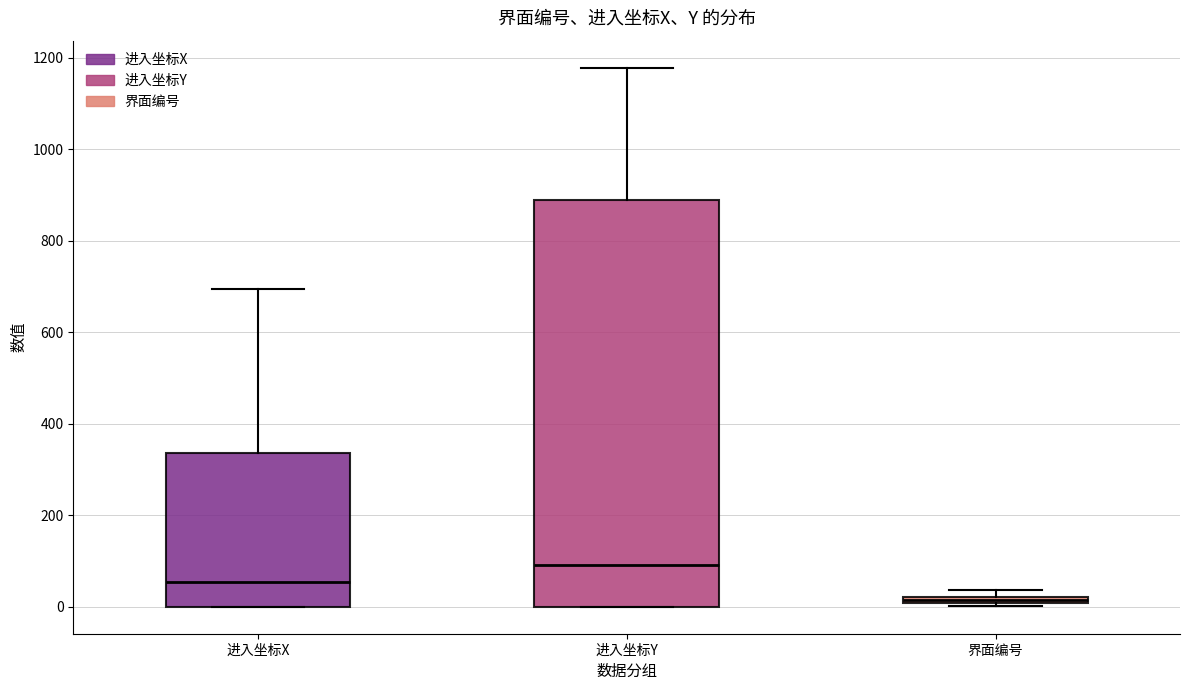

Where is the lower edge of the box for 界面编号 on the y-axis? The values are not printed on the chart, so give them approximately, as read against the axis.

0